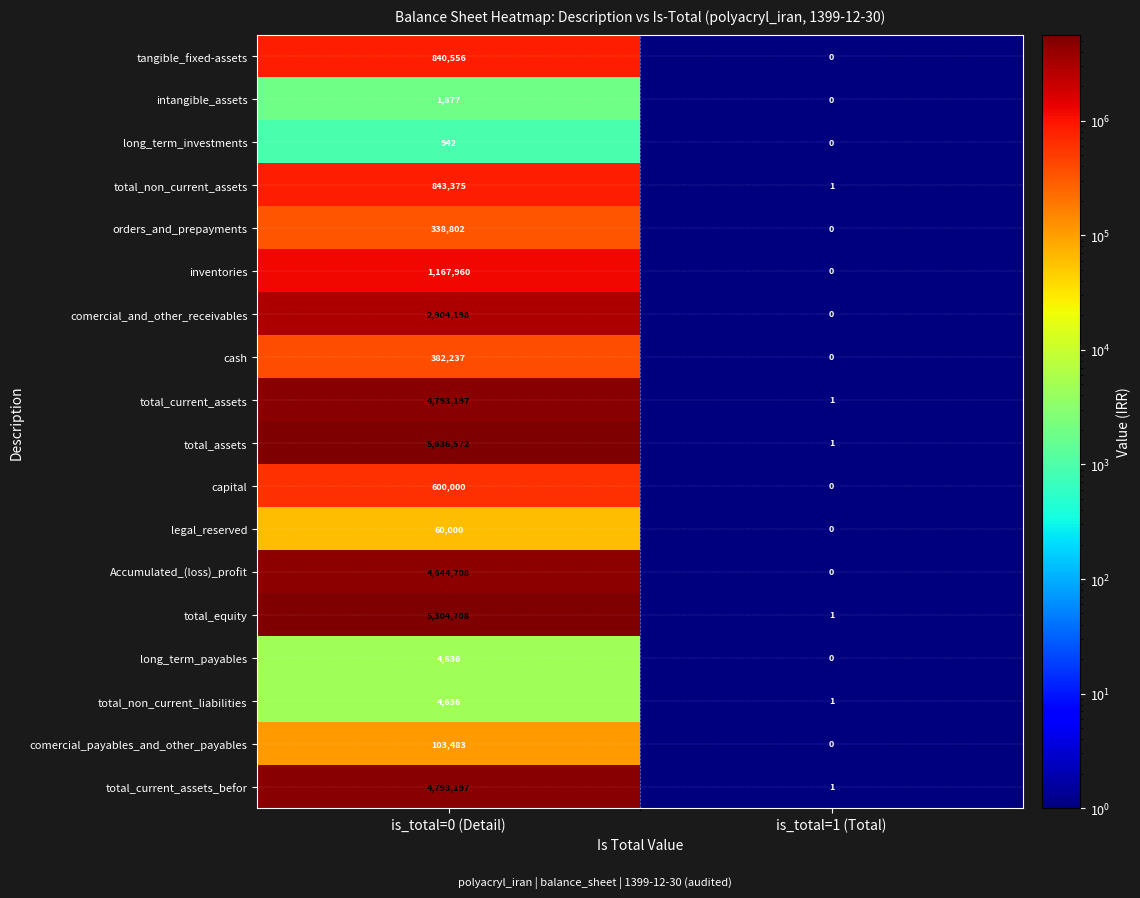

At which label does legal_reserved reach its peak?

is_total=0 (Detail)